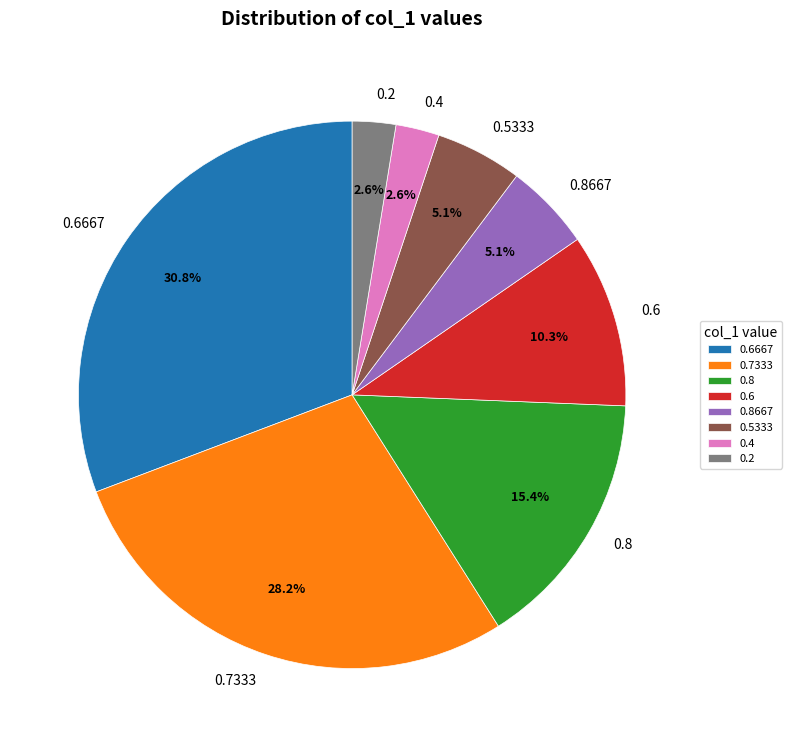

Between 0.5333 and 0.6, which is larger?

0.6